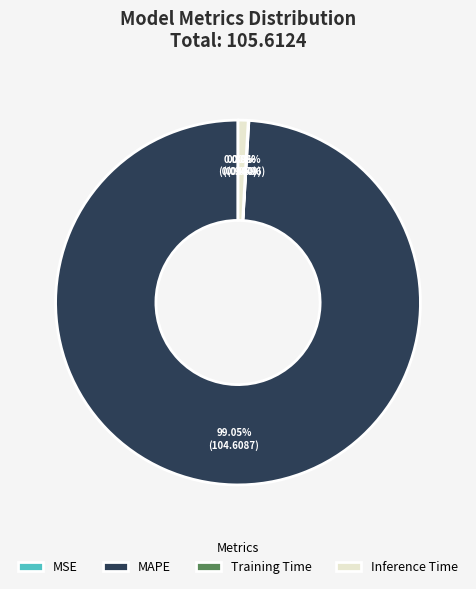

True or false: Training Time accounts for 0% of the total.

True